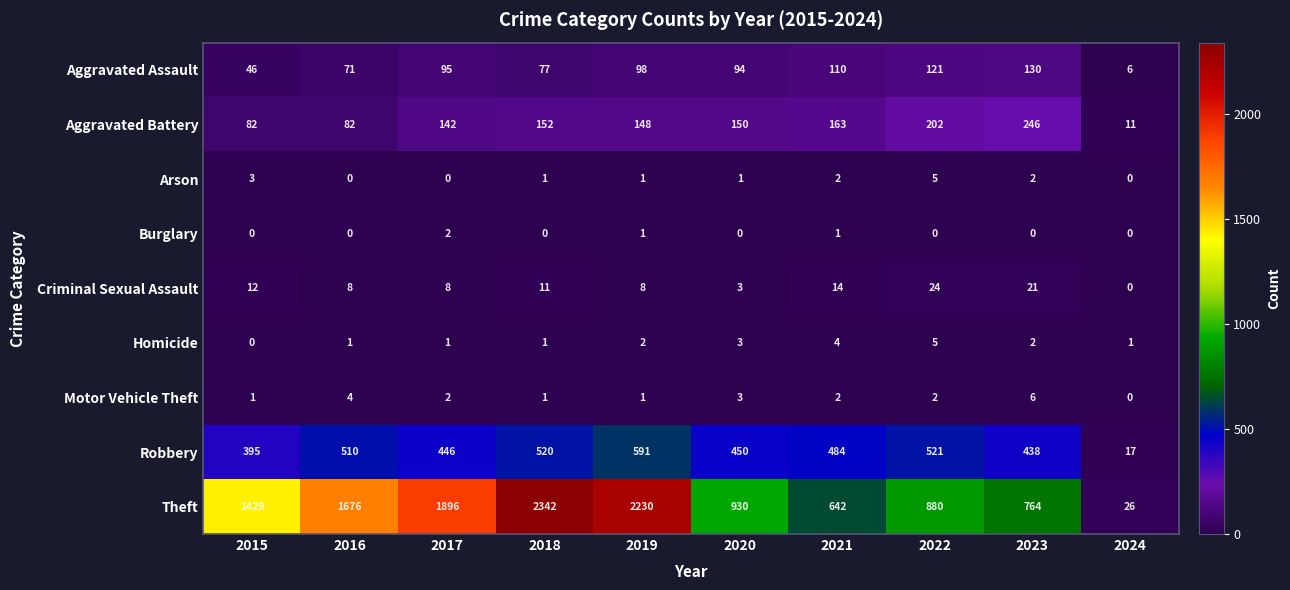

What is the minimum value for Robbery?

17